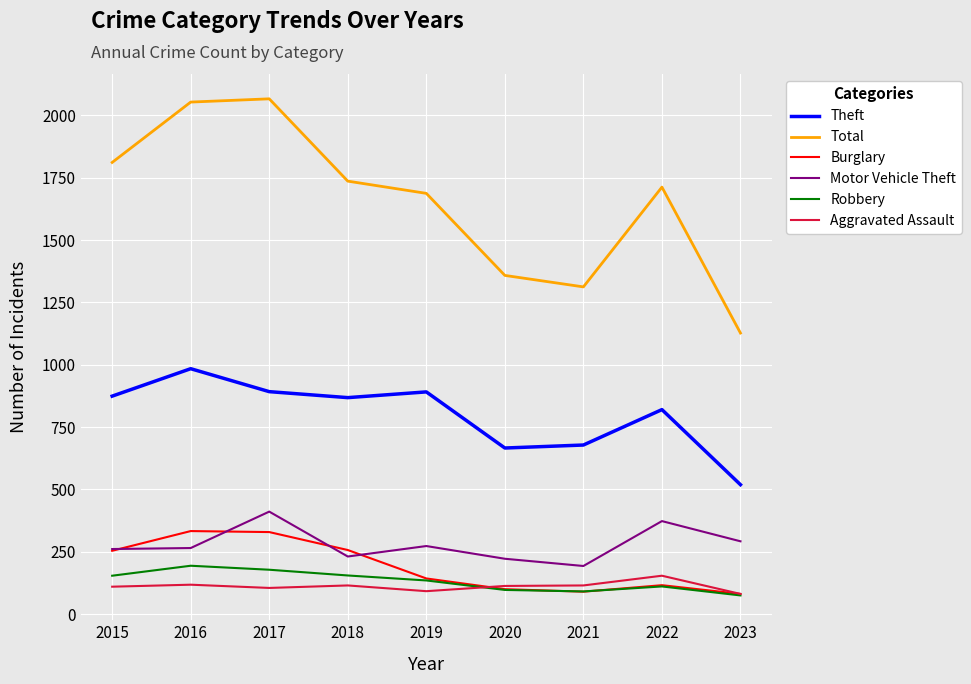

The value of Theft at 2020 is 249. True or false?

False